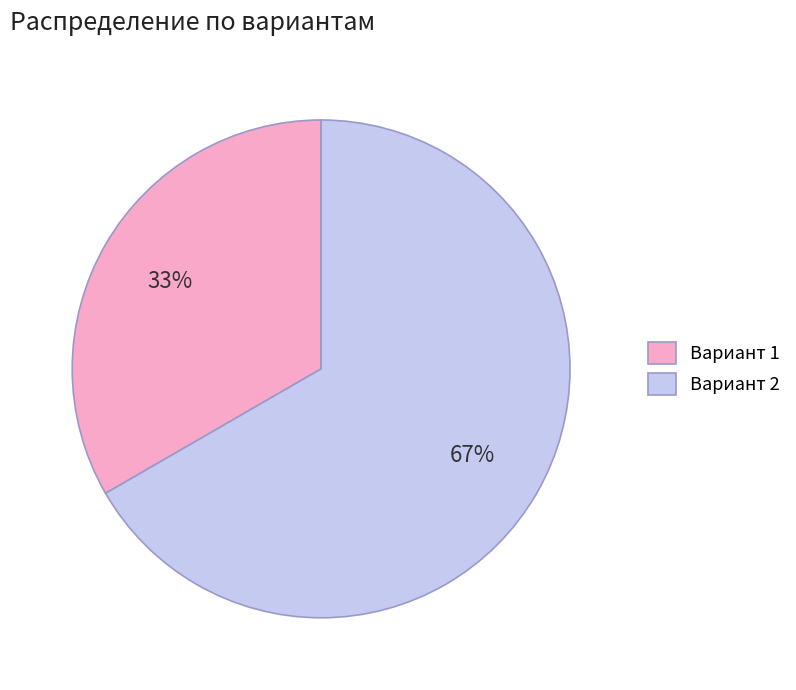

Count the number of slices in the pie.

2